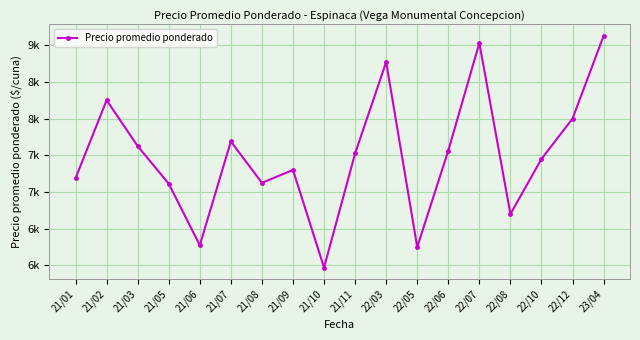

Reading right to left, extract all data points from this chart.

9125.0	8000.0	7450.0	6700.0	9027.7	7564.0	6250.0	8770.0	7525.0	5970.7	7300.0	7125.0	7688.0	6275.0	7112.5	7625.0	8250.0	7188.0